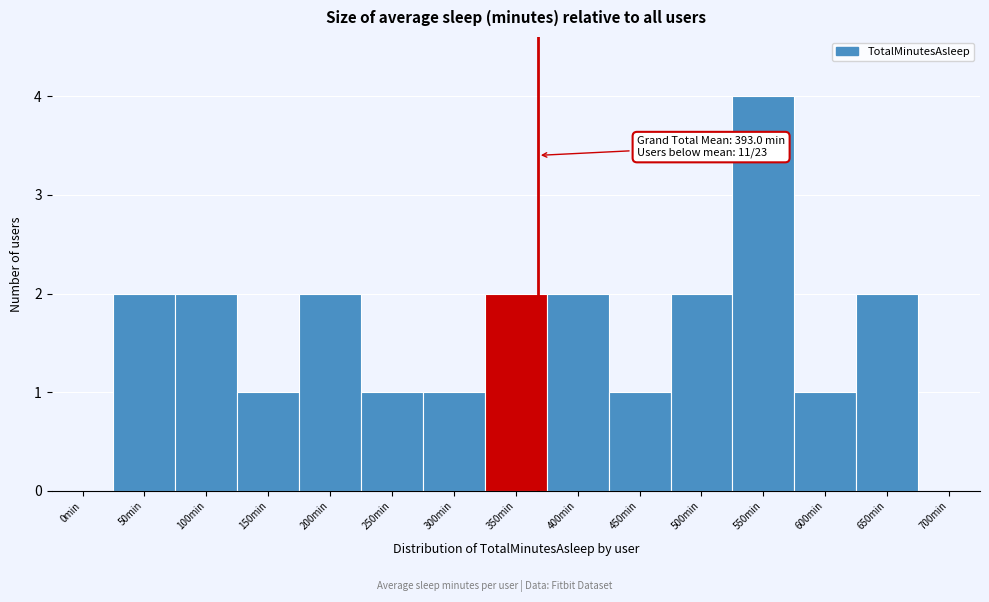

Reading left to right, extract all data points from this chart.

0min=0	50min=2	100min=2	150min=1	200min=2	250min=1	300min=1	350min=2	400min=2	450min=1	500min=2	550min=4	600min=1	650min=2	700min=0